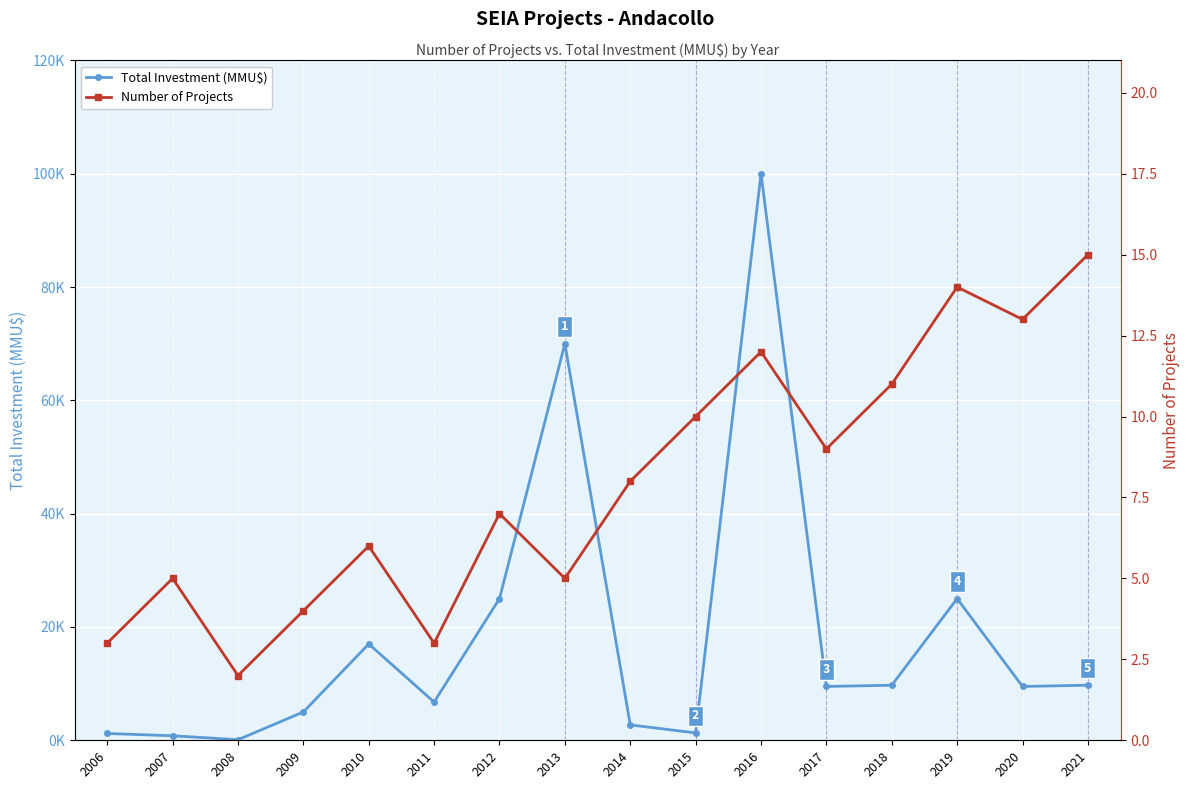

Is it true that Total Investment (MMU$) equals 6963 at 2009?

False